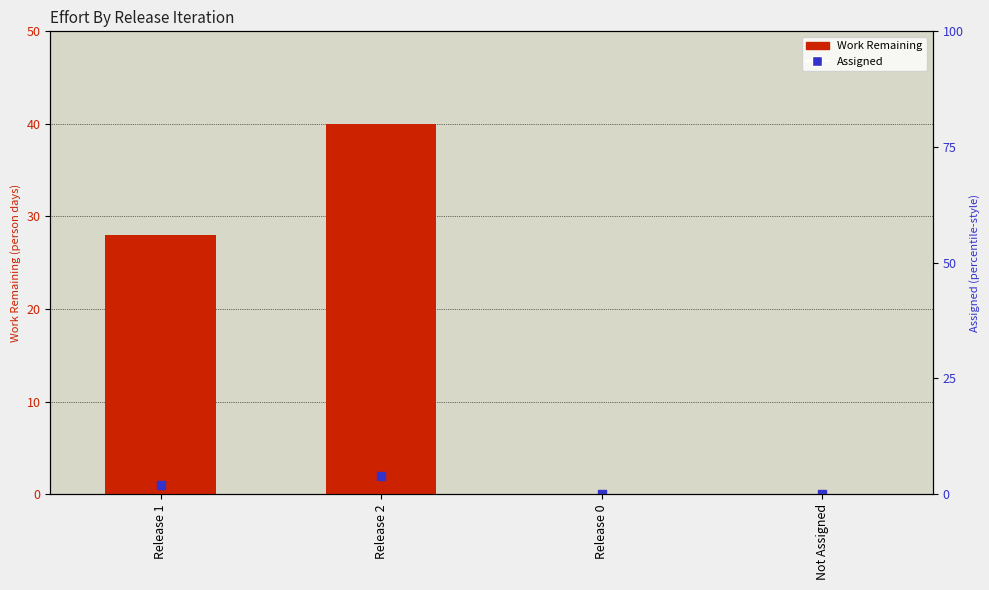

Which series reaches the minimum Y coordinate?

Work Remaining